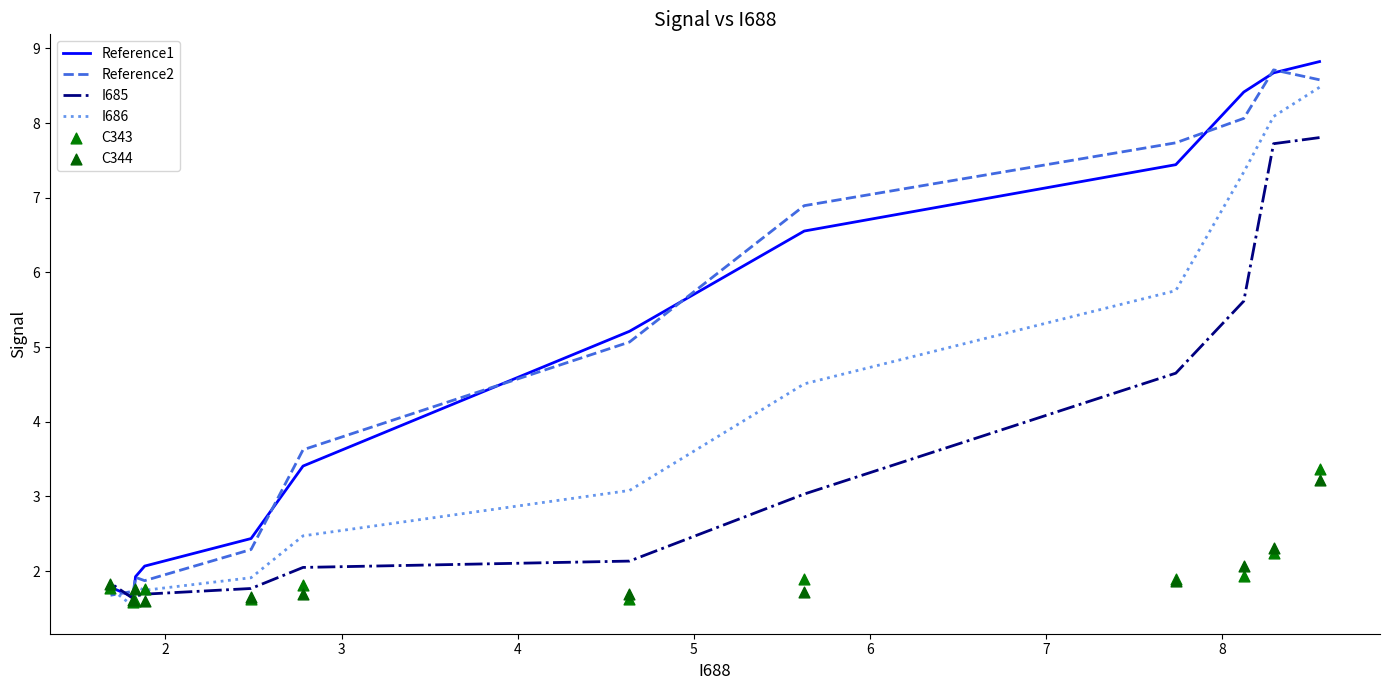

Is the value of C343 at 8 greater than the value of I686 at 5?

No